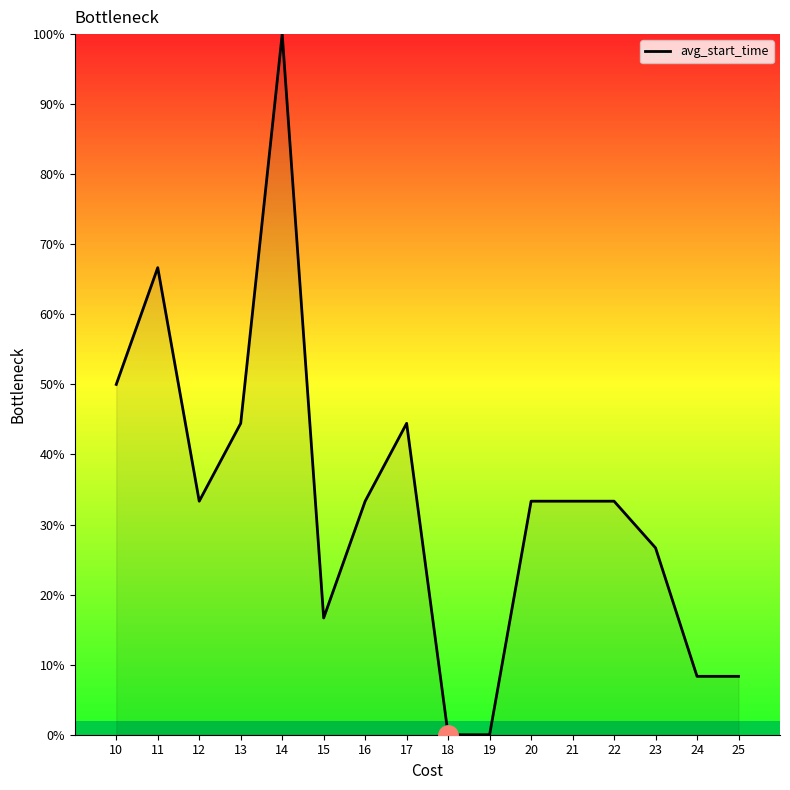

Read the value at 20.

33.3